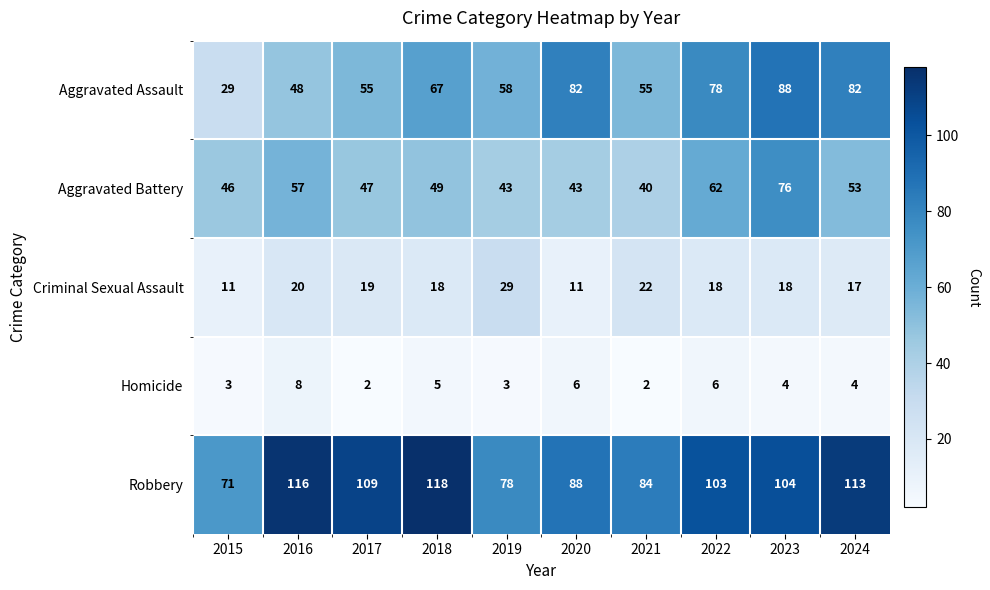

At which label is Criminal Sexual Assault closest to 20?

2016